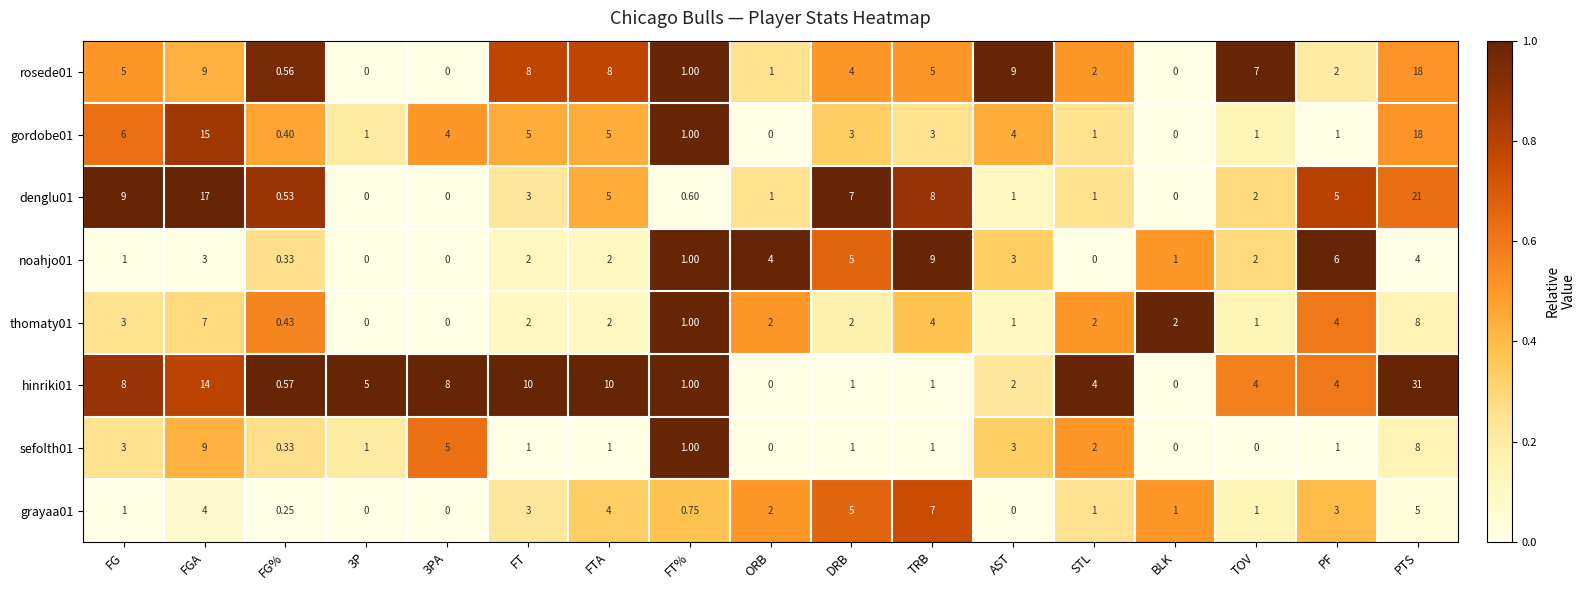

Is the value of denglu01 at AST greater than the value of hinriki01 at FT?

No